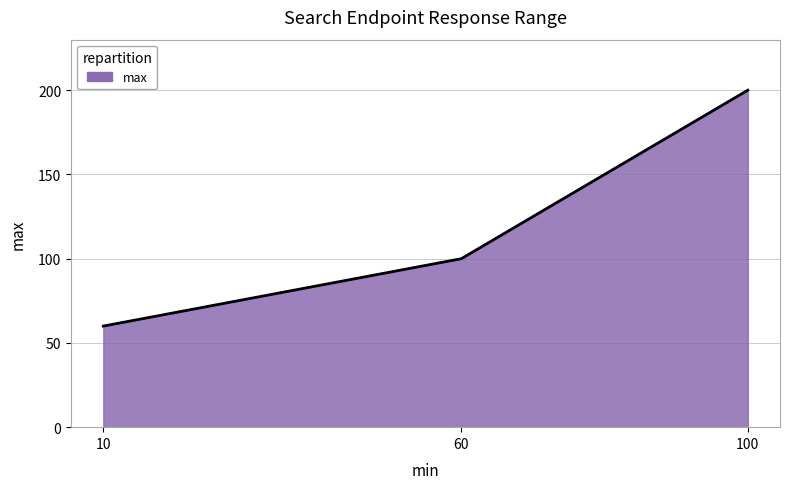

True or false: the data shows 200 at 100.

True